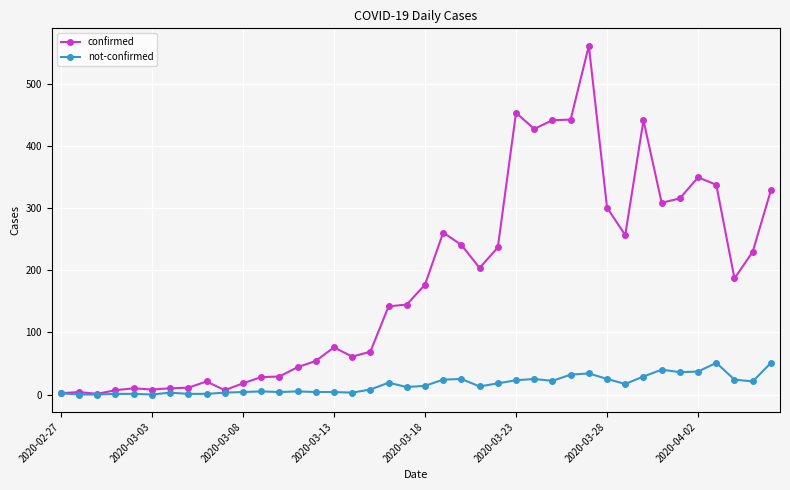

How many lines are shown in the chart?

2